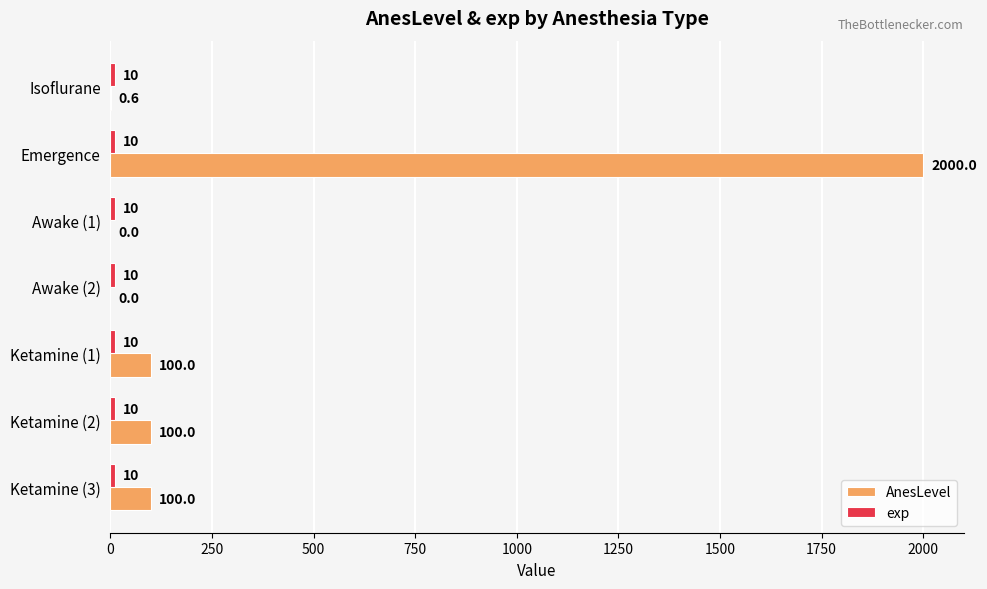

True or false: AnesLevel has a value of 0.0 at Awake (2).

True